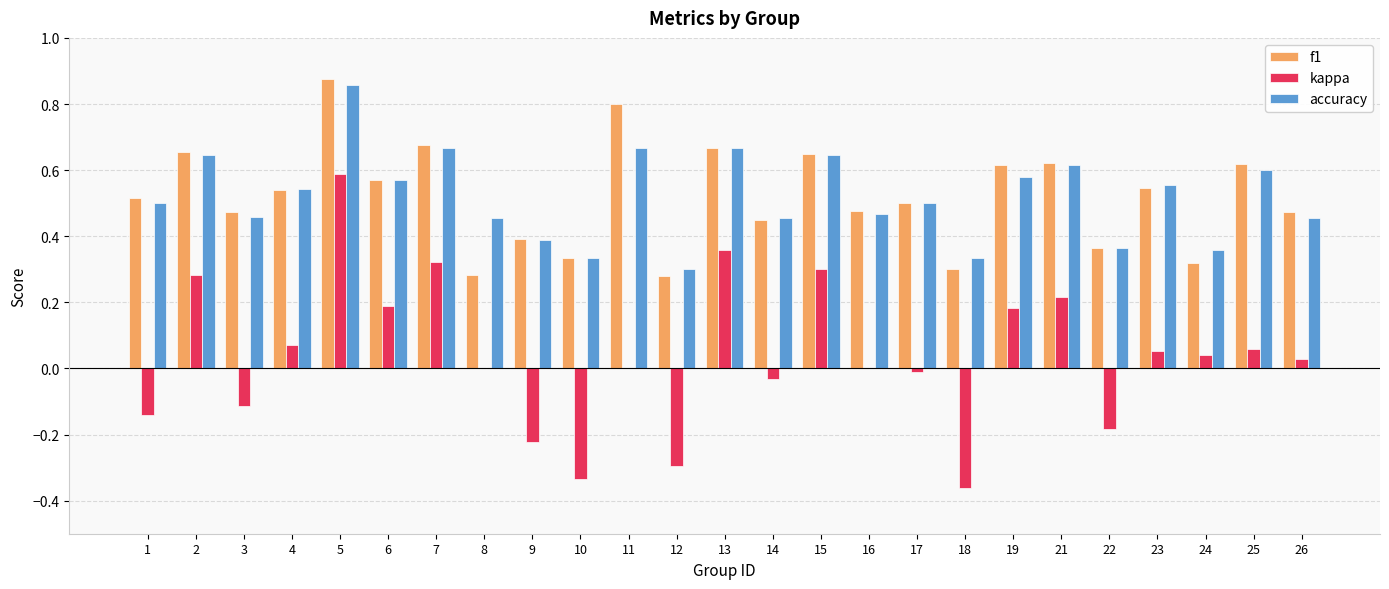

True or false: accuracy has a value of 0.6 at 21.

True